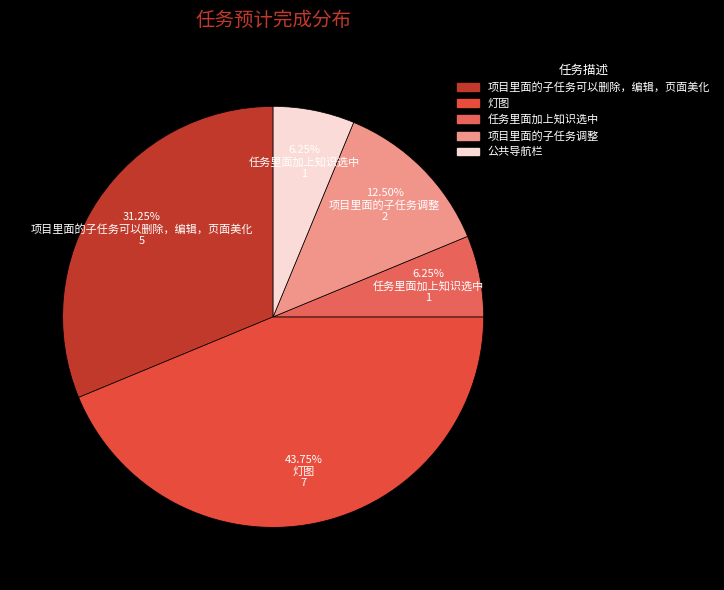

How many slices are in this pie chart?

5